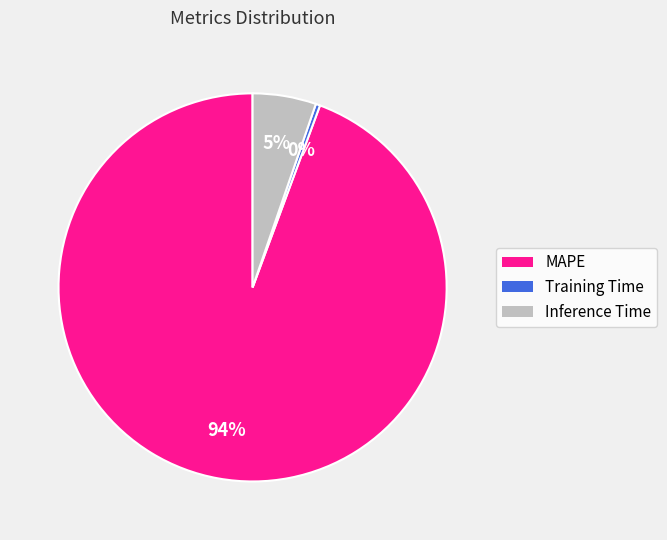

To the nearest percent, what portion does Inference Time represent?

5%